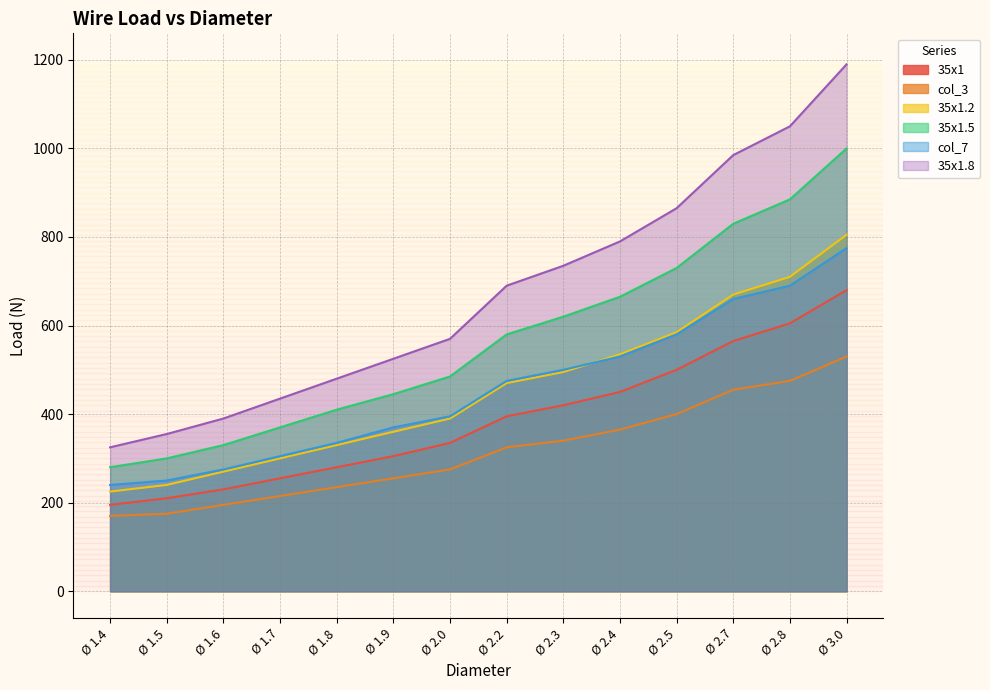

What is the difference between the maximum and minimum values in the 35x1.8 series?

865